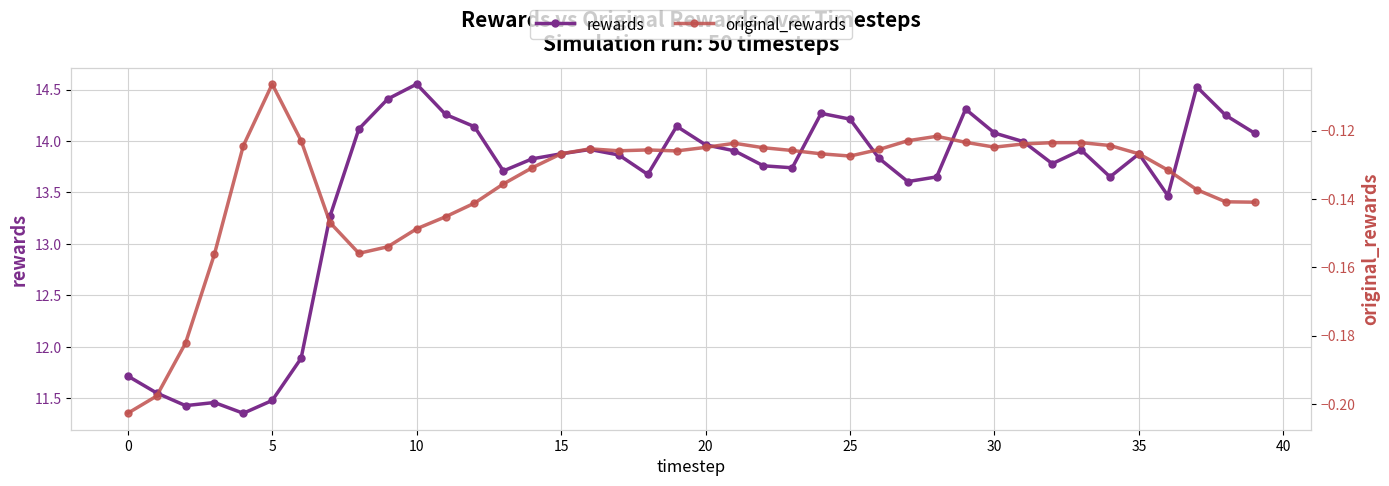

Between 23 and 39, which is larger?

39